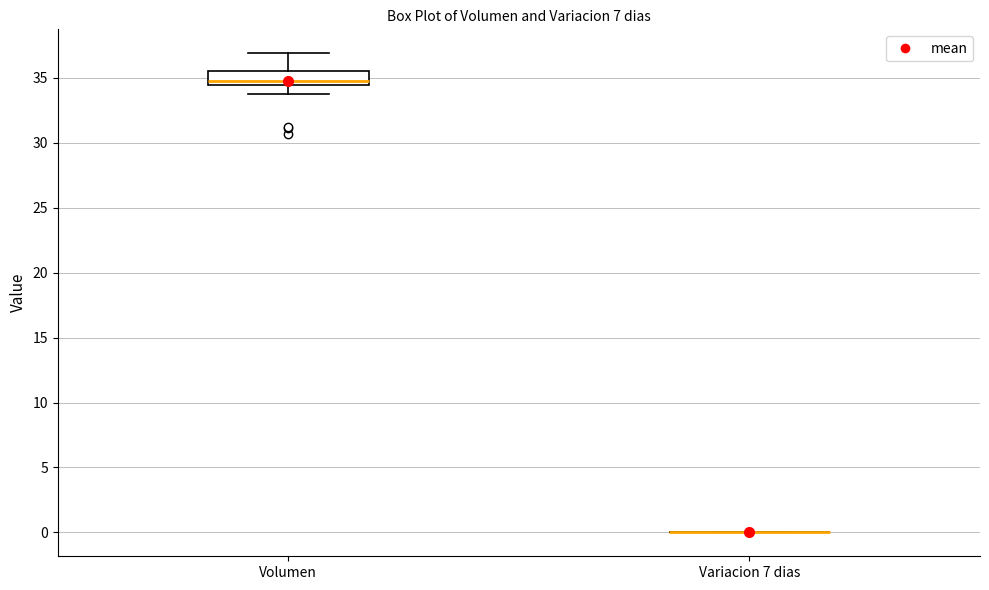

Reading left to right, read every box against the y-axis: the position of its median line, the range the box covers, and the ends of its whiskers. The values are not printed on the chart, so give them approximately, as read against the axis.

Volumen: median 35.0, box 34.5 to 35.5, whiskers 34.0 to 37.0
Variacion 7 dias: box collapsed to a line at 0.0, whiskers 0.0 to 0.0